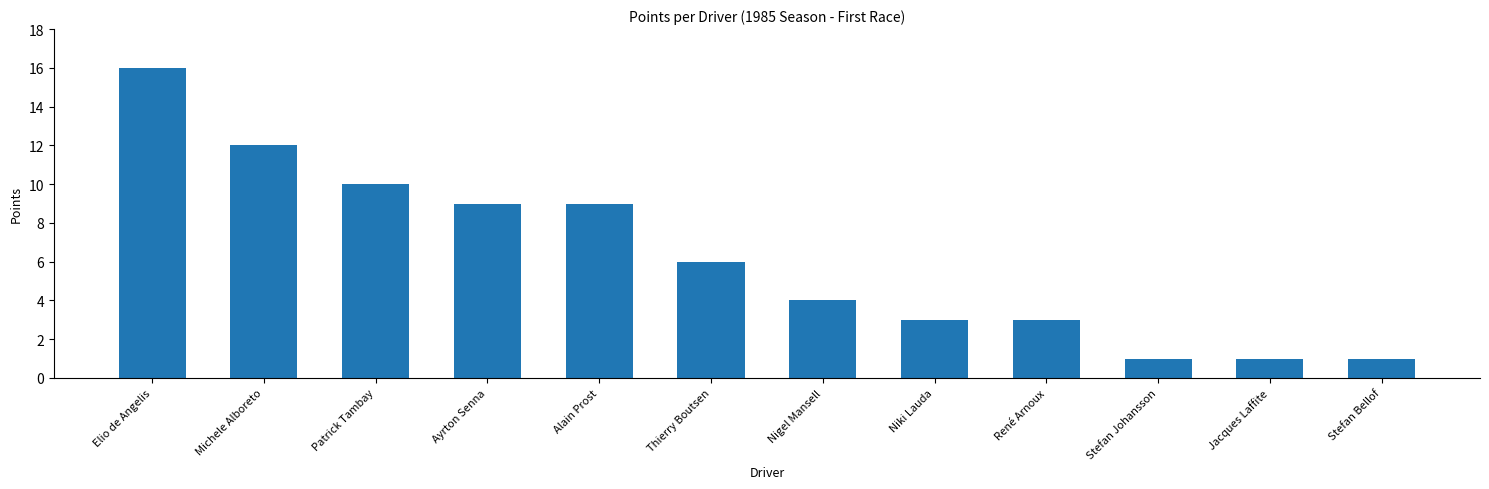

Which category has the highest value across all series?

Elio de Angelis